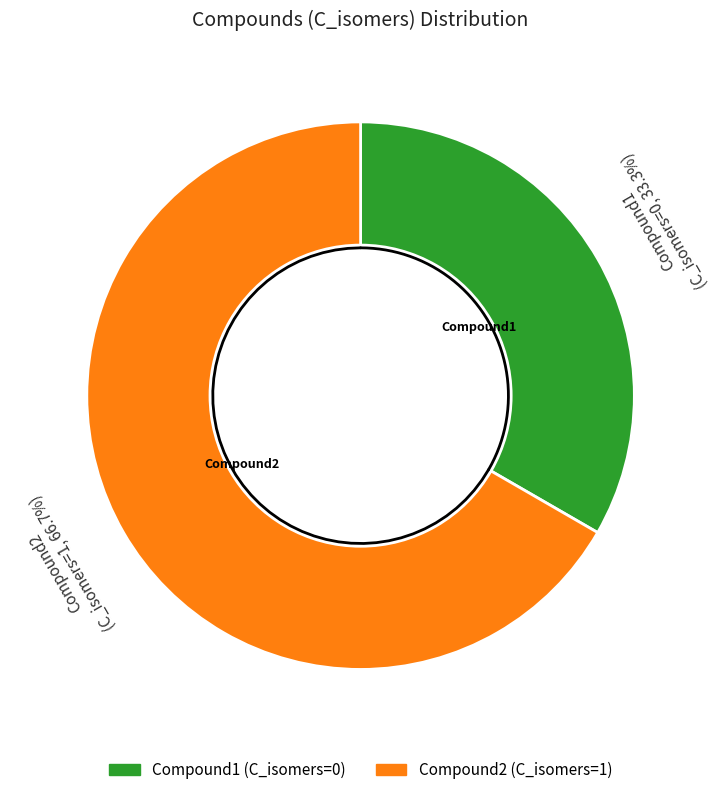

To the nearest percent, what is the average slice percentage?

50%